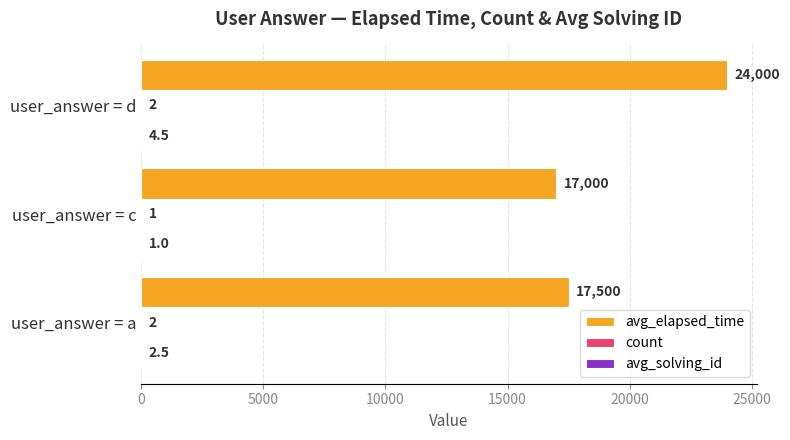

Which label corresponds to the largest value in the chart?

user_answer = d